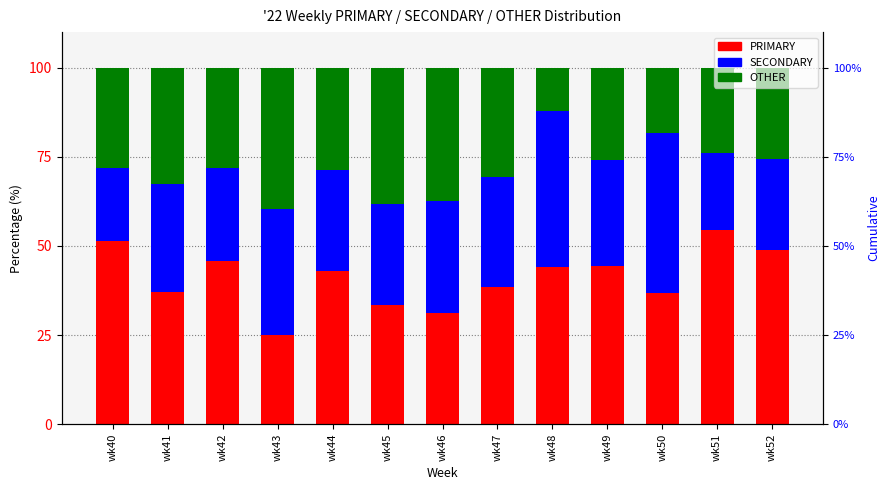

Is the value of SECONDARY at wk50 greater than the value of PRIMARY at wk46?

Yes